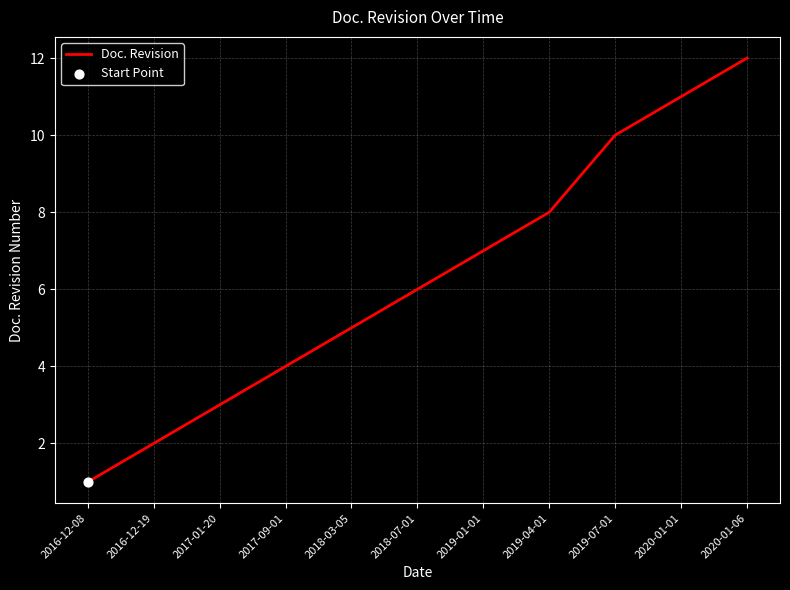

Approximately how many times larger is the value at 2019-01-01 compared to 2016-12-19?

3.5